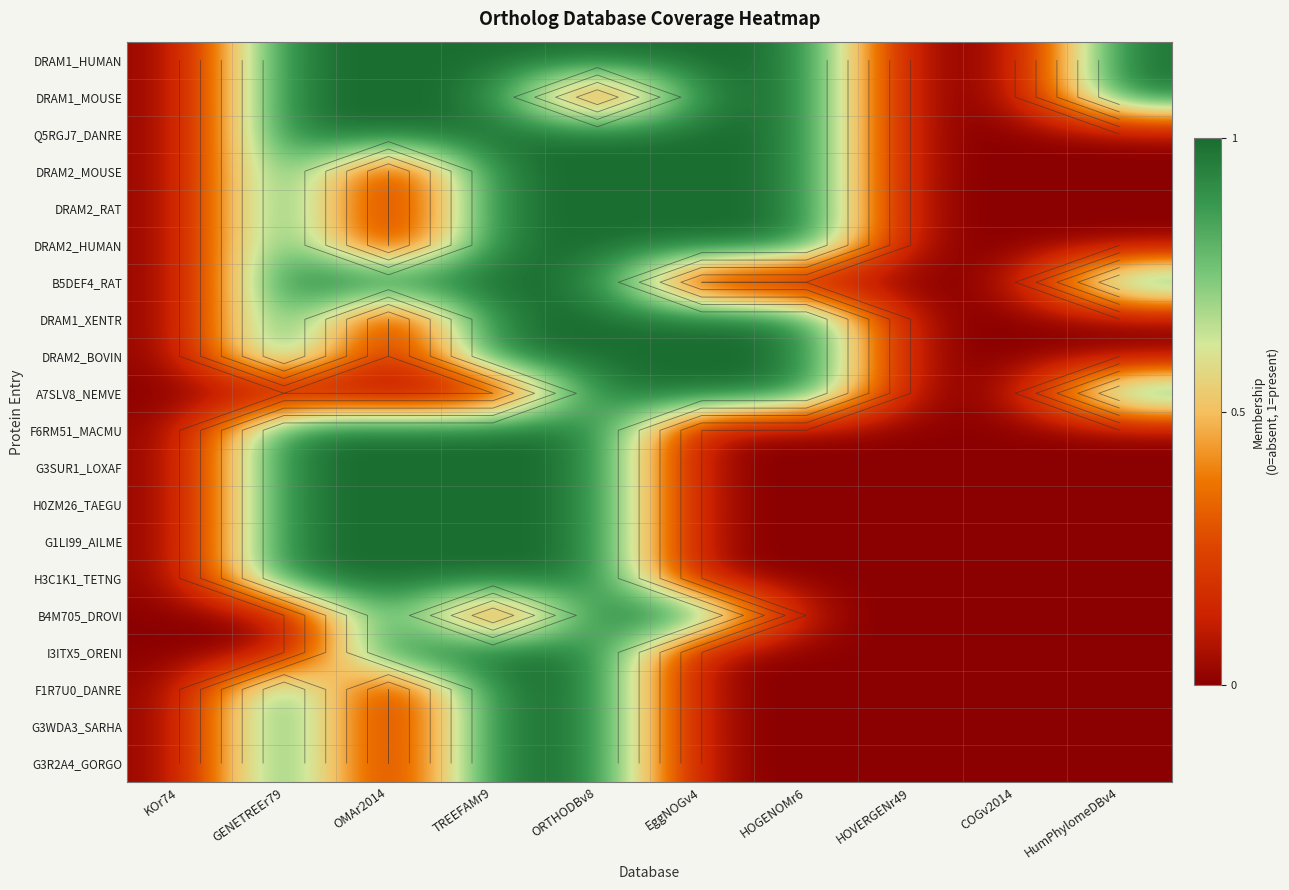

What value does the H3C1K1_TETNG series have at OMAr2014?

1